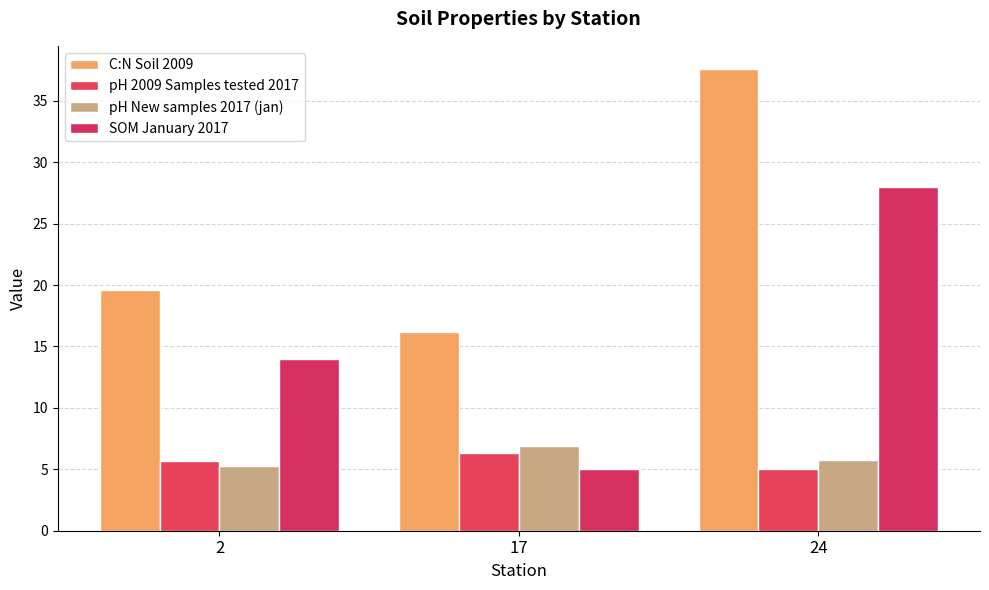

What is the value of the C:N Soil 2009 bar at the 3rd from the left?

37.6